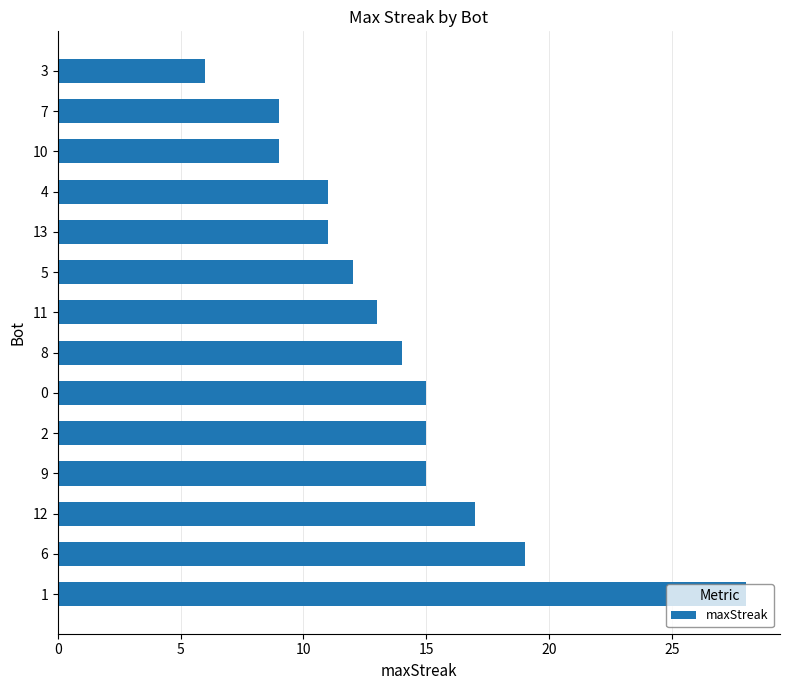

What is the sum of the values at 8 and 10?

23